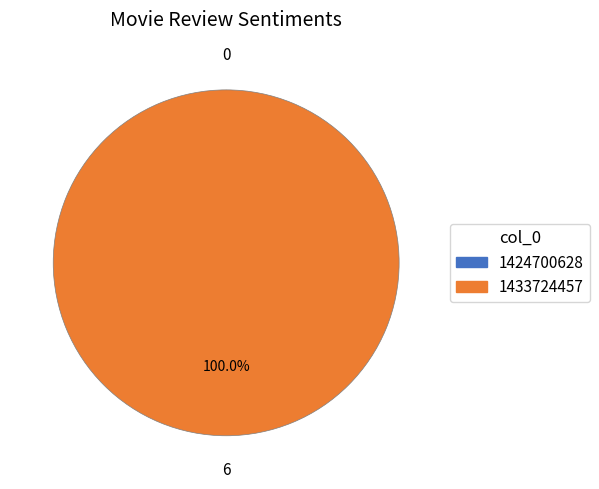

Is the sum of 1424700628 and 1433724457 greater than half?

Yes